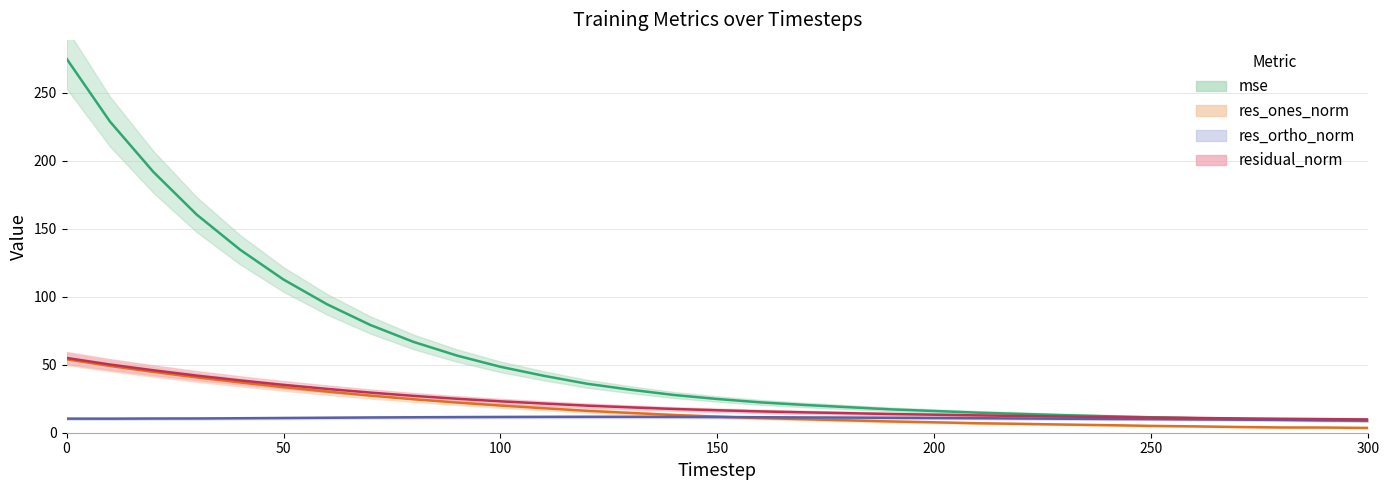

List the labels in order of res_ortho_norm value, smallest first.

300, 290, 280, 270, 260, 250, 240, 230, 10, 0, 20, 220, 30, 40, 210, 200, 50, 190, 60, 180, 70, 170, 80, 160, 90, 150, 100, 140, 110, 130, 120